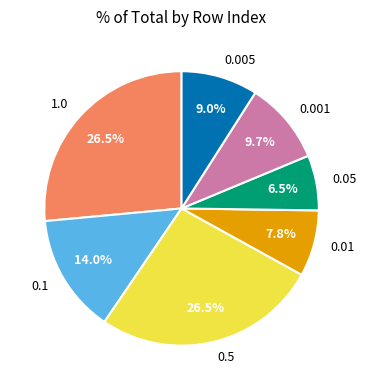

True or false: 0.01 accounts for 8% of the total.

True